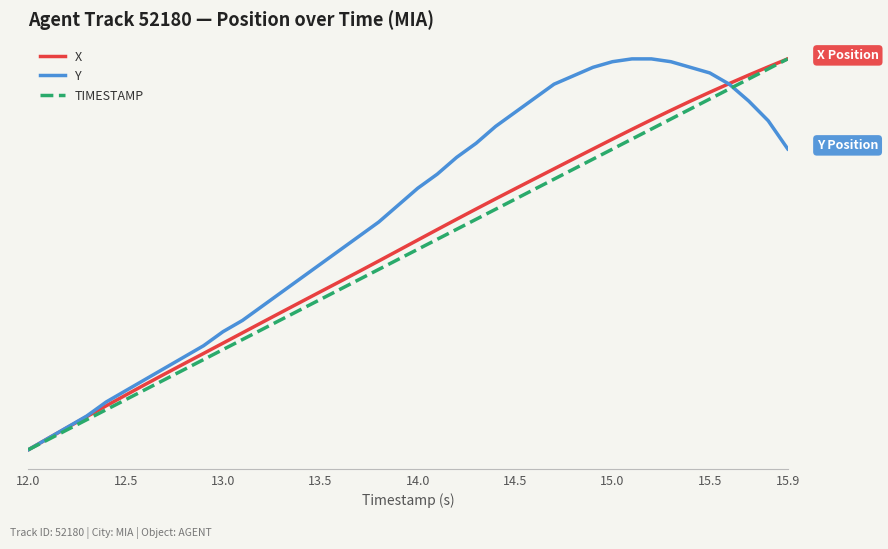

True or false: Y has a value of 971.1 at 13.5.

False